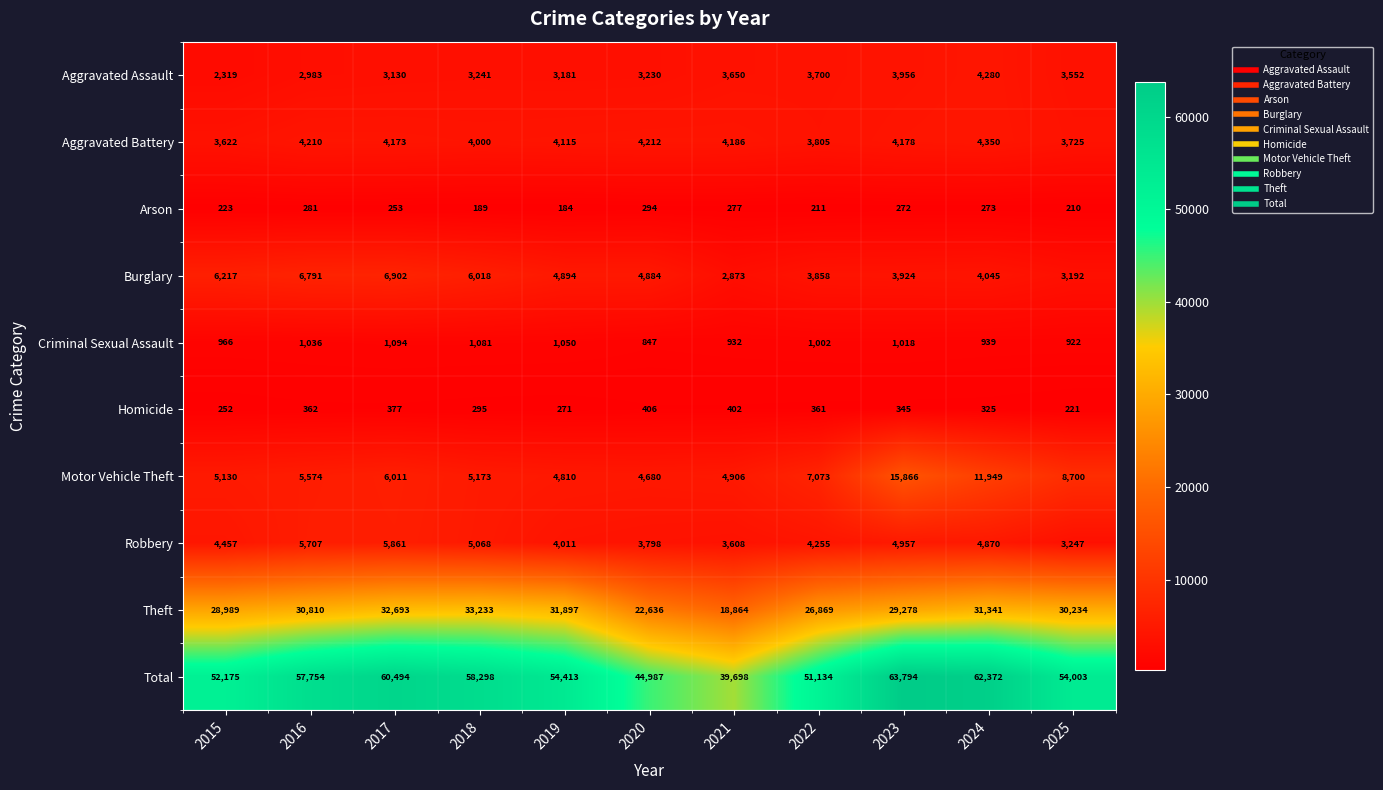

What is the highest value of the Total series?

63794